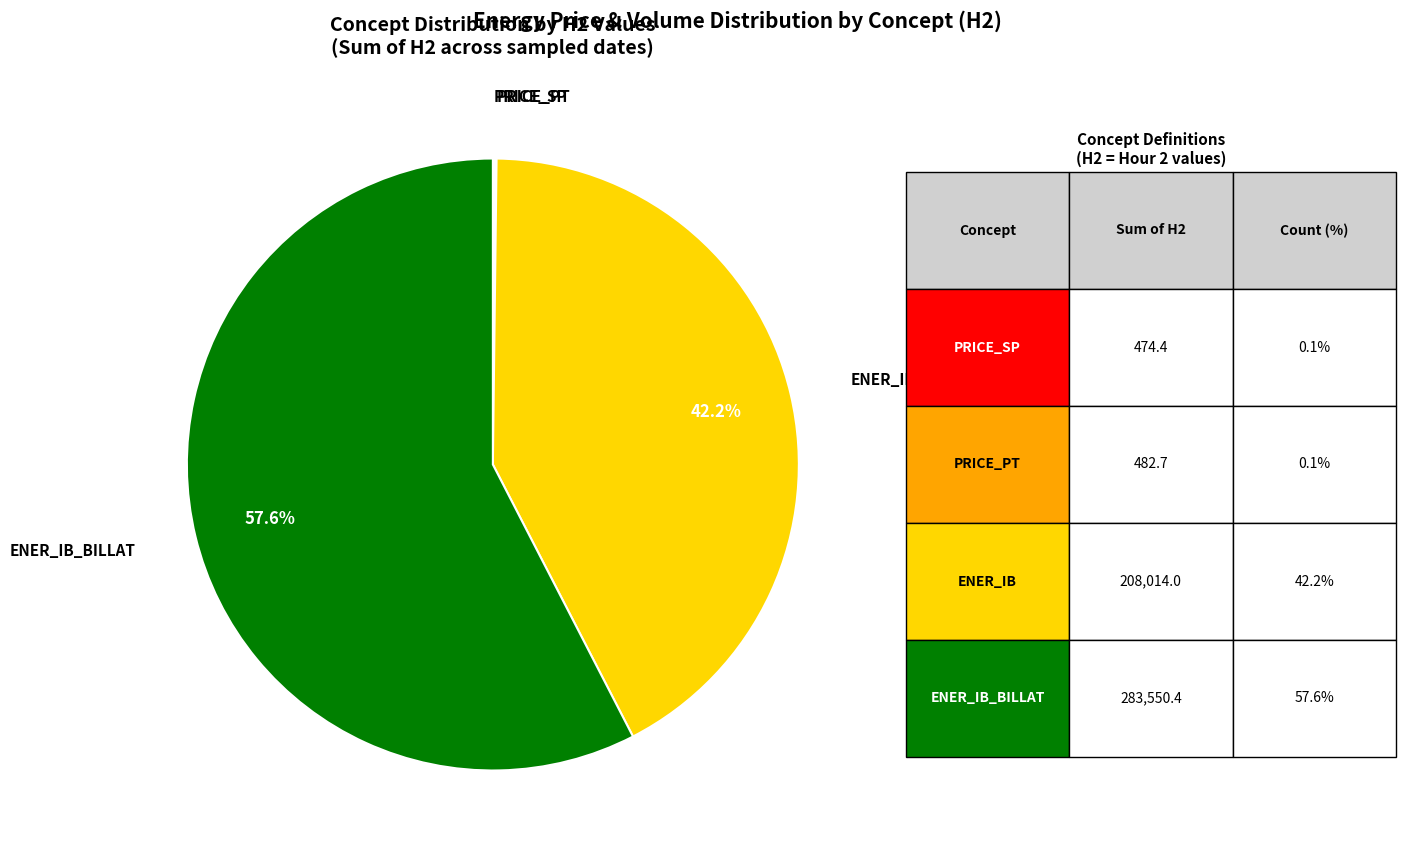

Is there any slice that represents more than half of the pie?

Yes